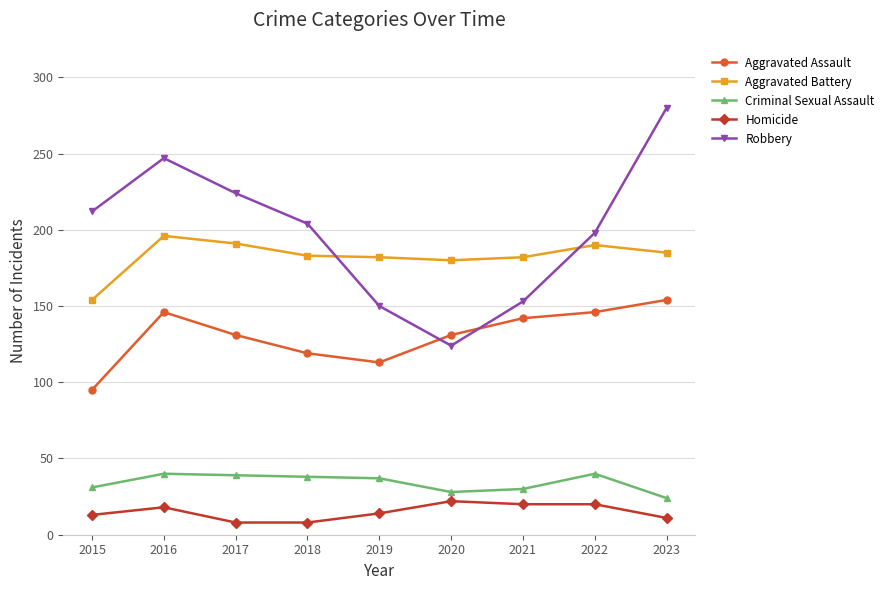

What is the value of the Criminal Sexual Assault point at the 9th from the left?

24